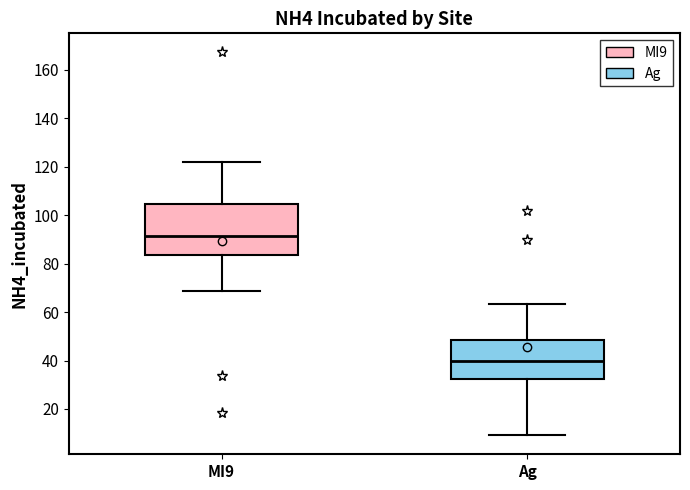

Which box is the tallest, from its lower edge to its upper edge?

MI9